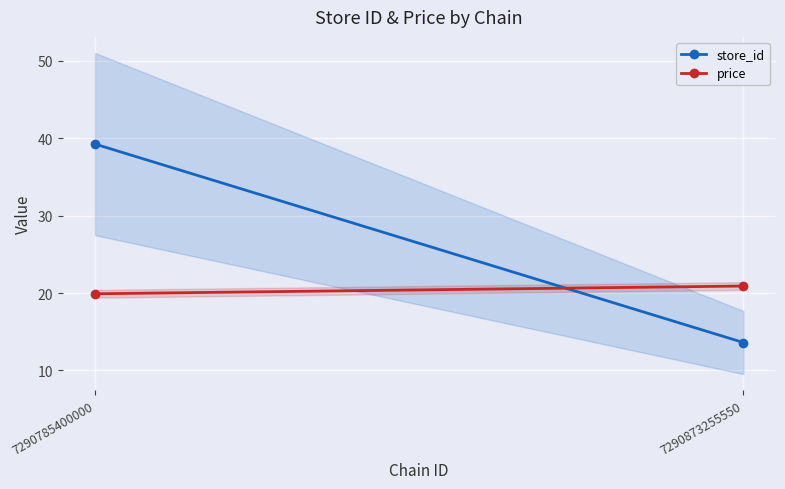

How many values in the price series are below 20?

1